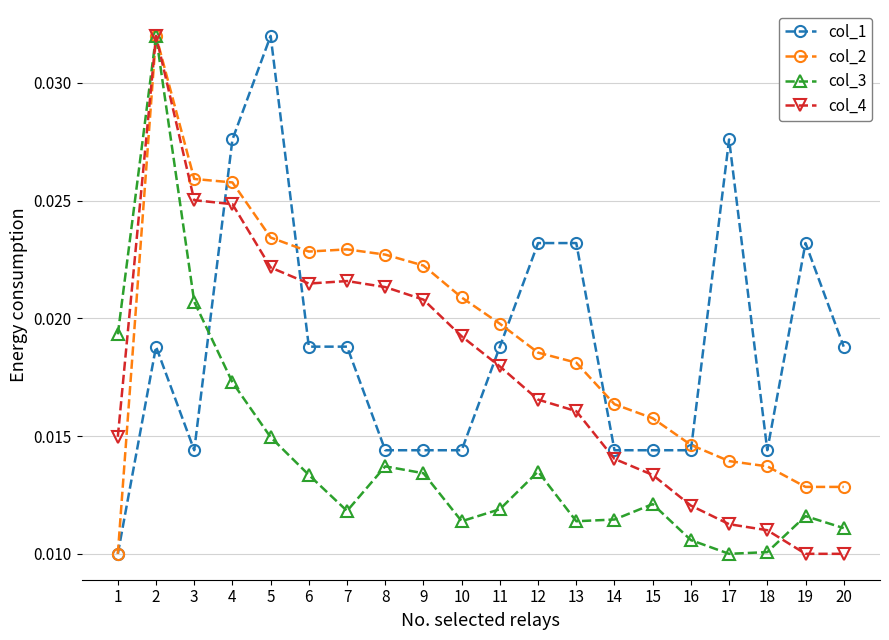

Is the value of col_4 at 7 greater than the value of col_1 at 15?

Yes